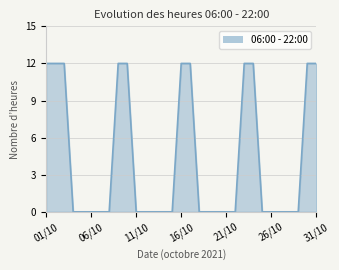

What is the maximum value shown in the chart?

12